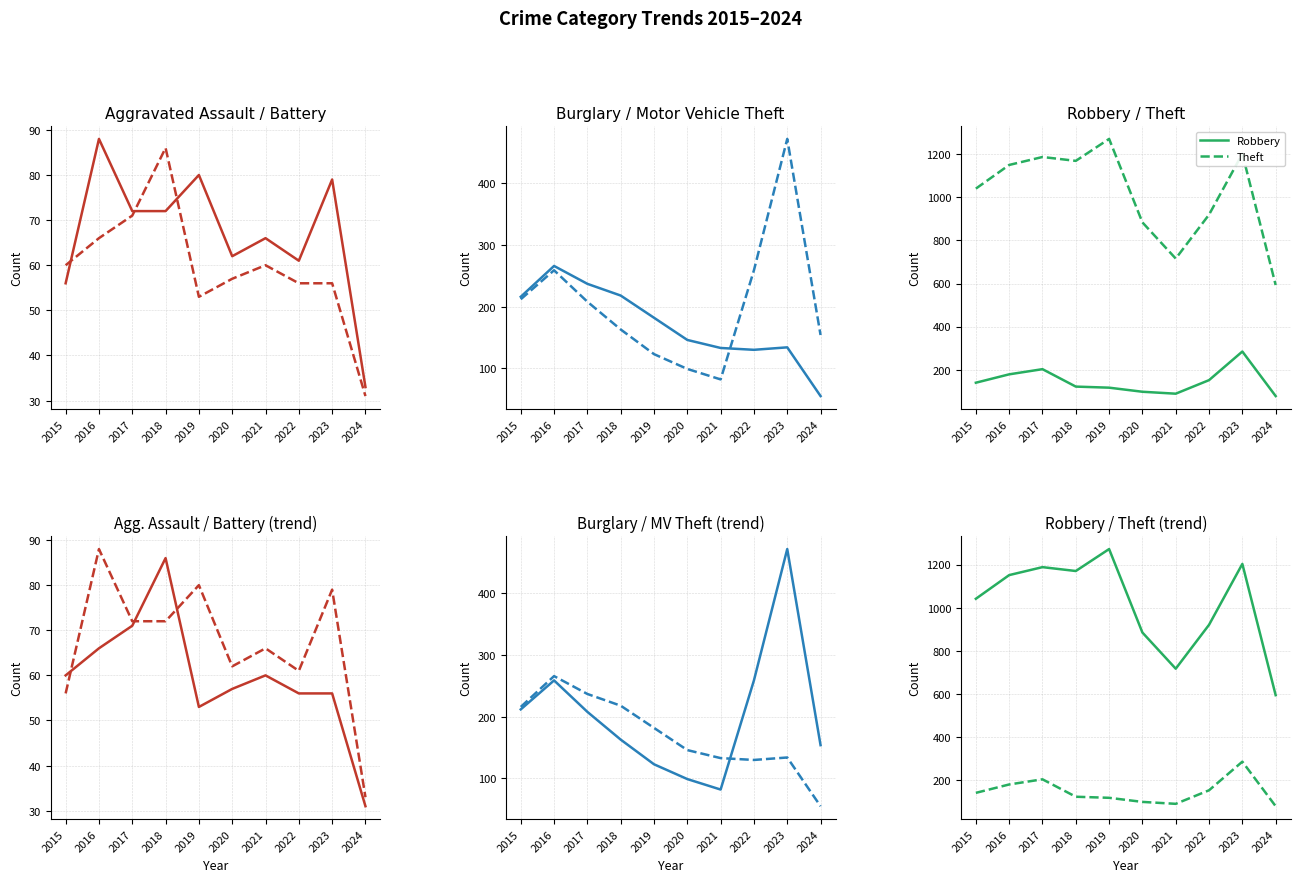

True or false: Burglary has a value of 25 at 2024.

False